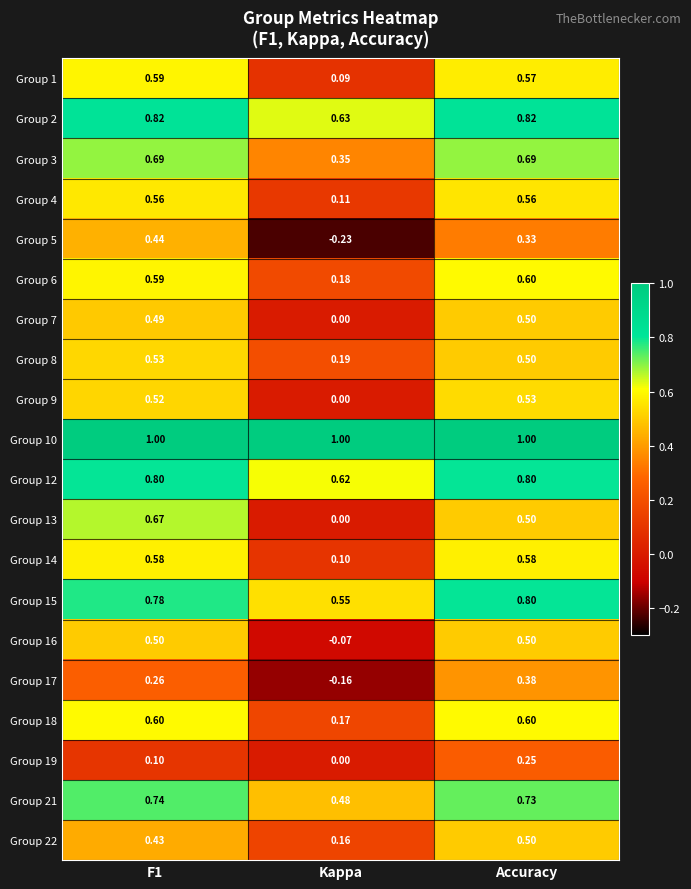

Which category has the lowest value across all series?

Kappa